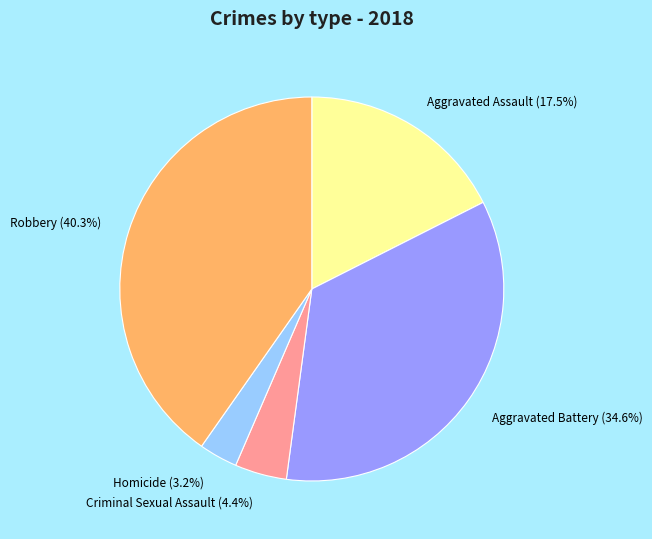

Combined, what portion of the pie is Homicide and Criminal Sexual Assault?

7.6%